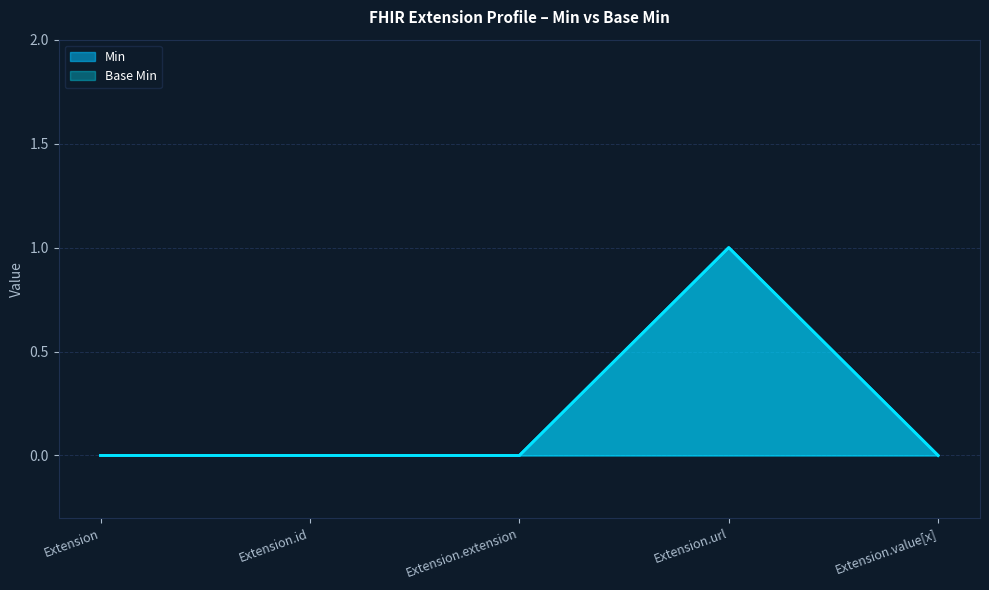

Reading left to right, transcribe all the data shown in this chart.

Min: 0	0	0	1	0
Base Min: 0	0	0	1	0